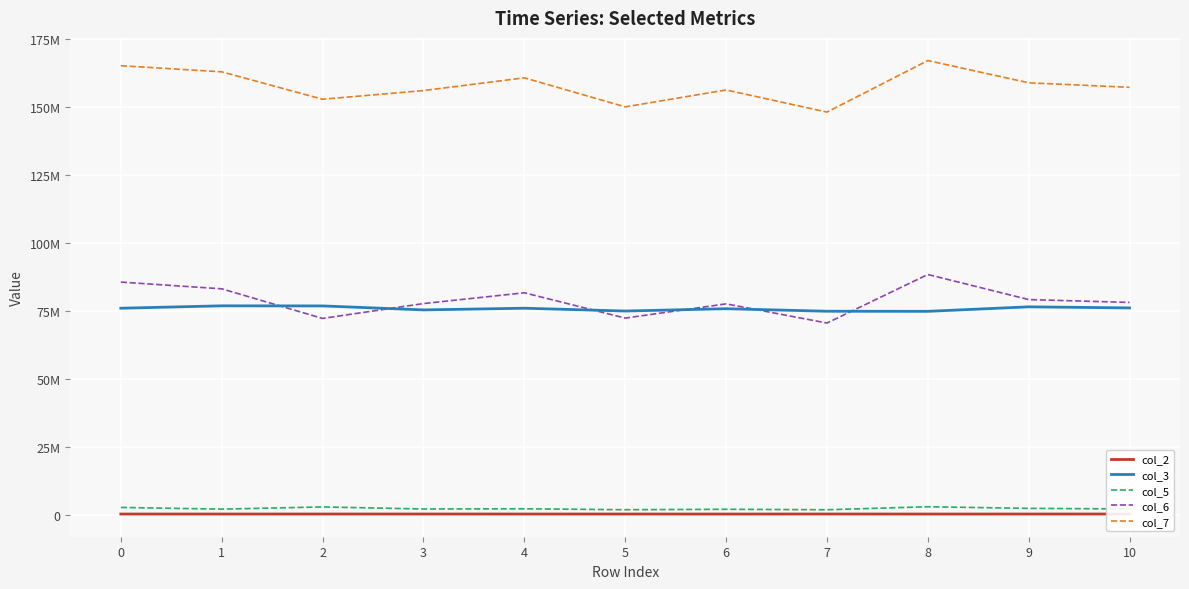

Does the chart display data point markers on the line(s)?

No